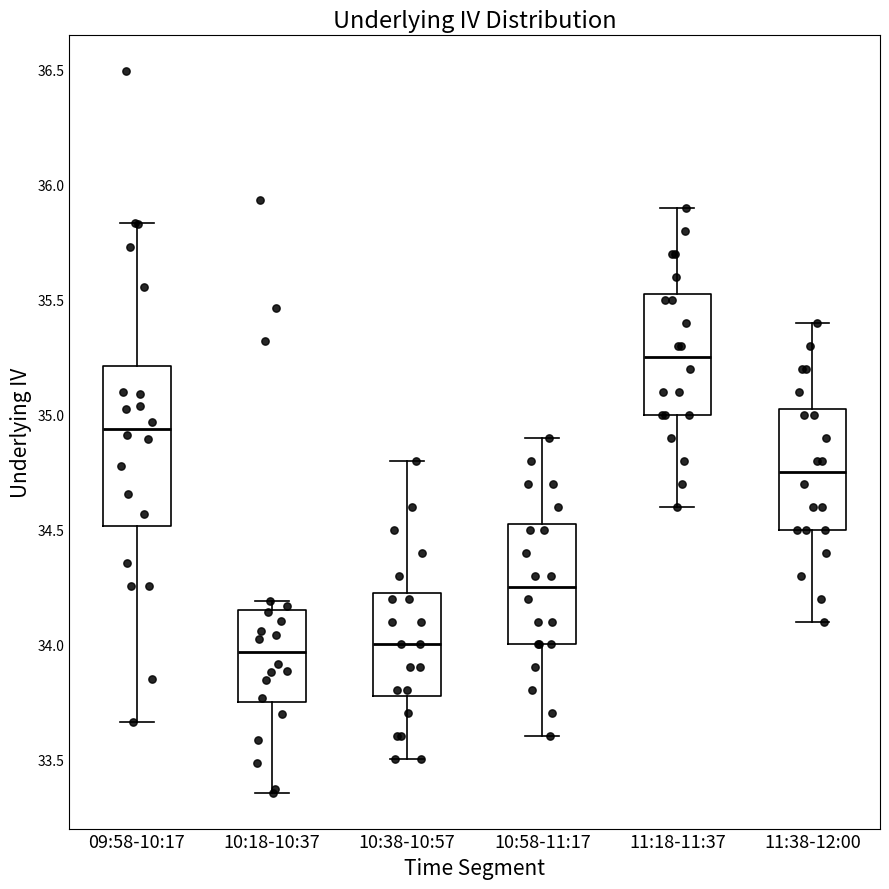

Reading left to right, read every box against the y-axis: the position of its median line, the range the box covers, and the ends of its whiskers. The values are not printed on the chart, so give them approximately, as read against the axis.

09:58-10:17: median 34.95, box 34.50 to 35.20, whiskers 33.65 to 35.85
10:18-10:37: median 33.95, box 33.75 to 34.15, whiskers 33.35 to 34.20
10:38-10:57: median 34.00, box 33.80 to 34.25, whiskers 33.50 to 34.80
10:58-11:17: median 34.25, box 34.00 to 34.55, whiskers 33.60 to 34.90
11:18-11:37: median 35.25, box 35.00 to 35.55, whiskers 34.60 to 35.90
11:38-12:00: median 34.75, box 34.50 to 35.05, whiskers 34.10 to 35.40